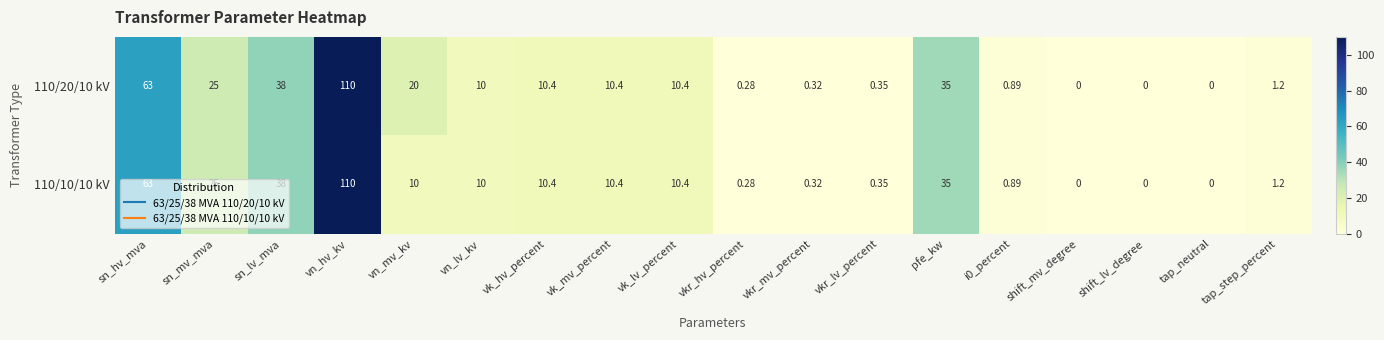

Is the value of 110/20/10 kV at vk_mv_percent greater than the value of 110/10/10 kV at vn_mv_kv?

Yes